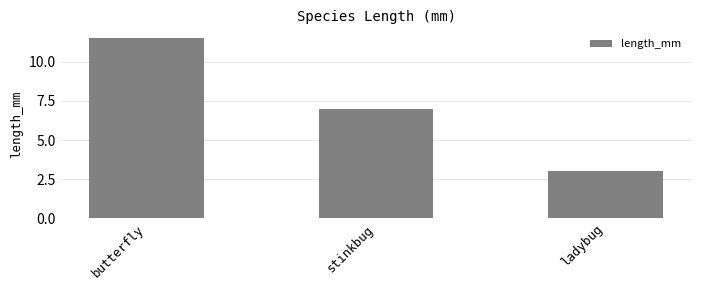

The chart shows a value of 2.0 at ladybug. True or false?

False